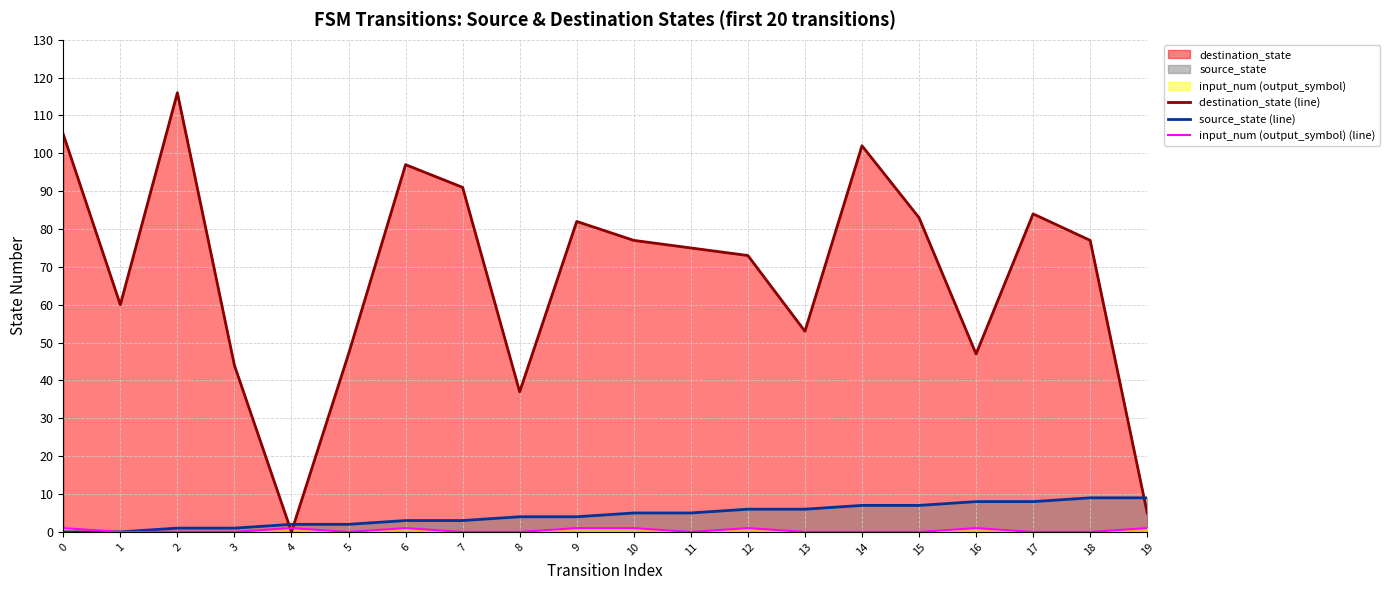

How many interior local peaks does the destination_state (line) series have?

5